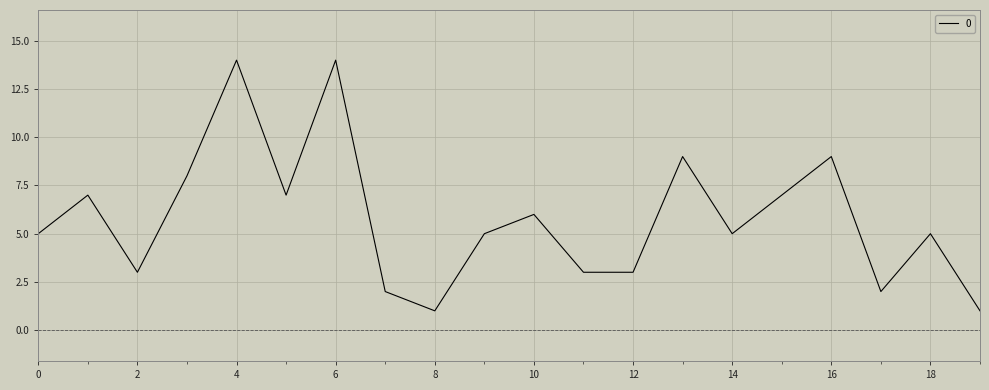

What is the greatest value displayed?

14